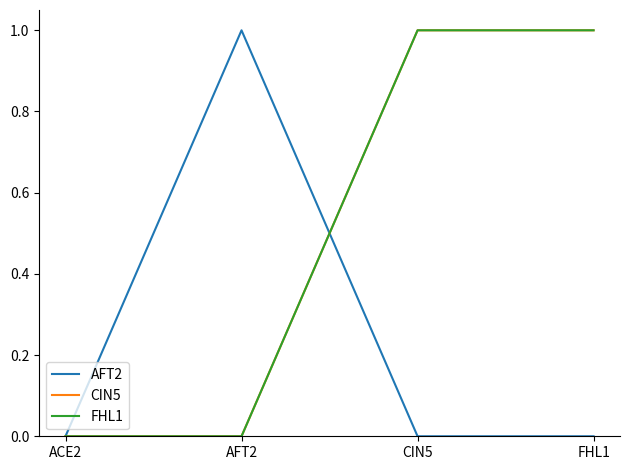

What is the difference between the maximum and minimum values in the CIN5 series?

1